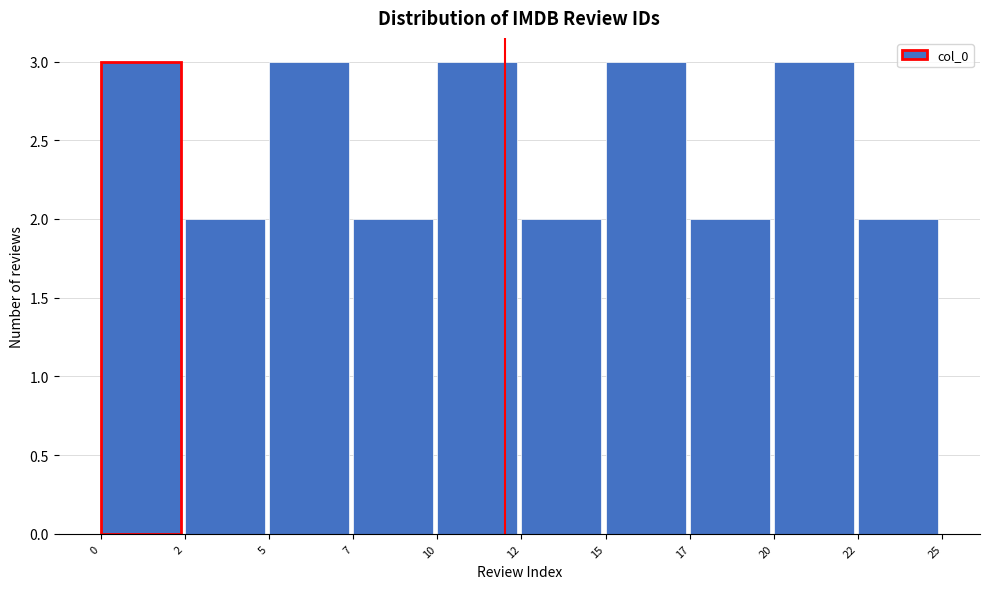

Reading left to right, list all the values displayed in this chart.

0=3	2=2	5=3	7=2	10=3	12=2	15=3	17=2	20=3	22=2